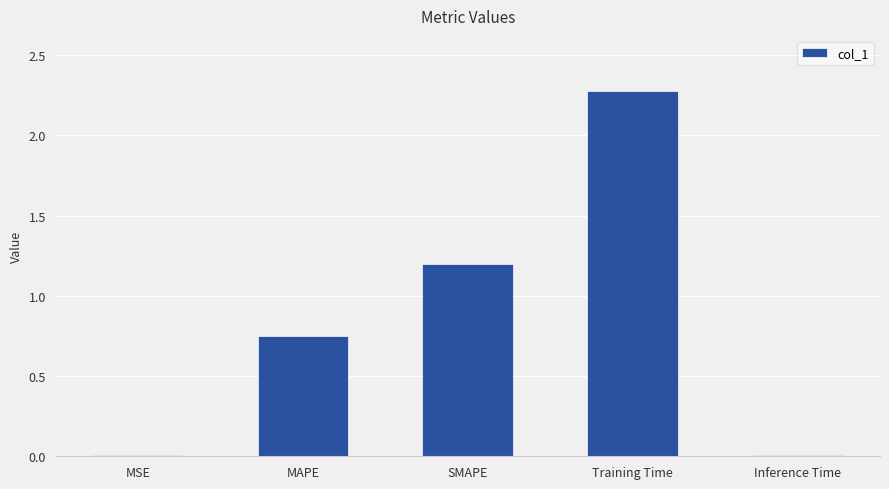

What is the average value?

0.8